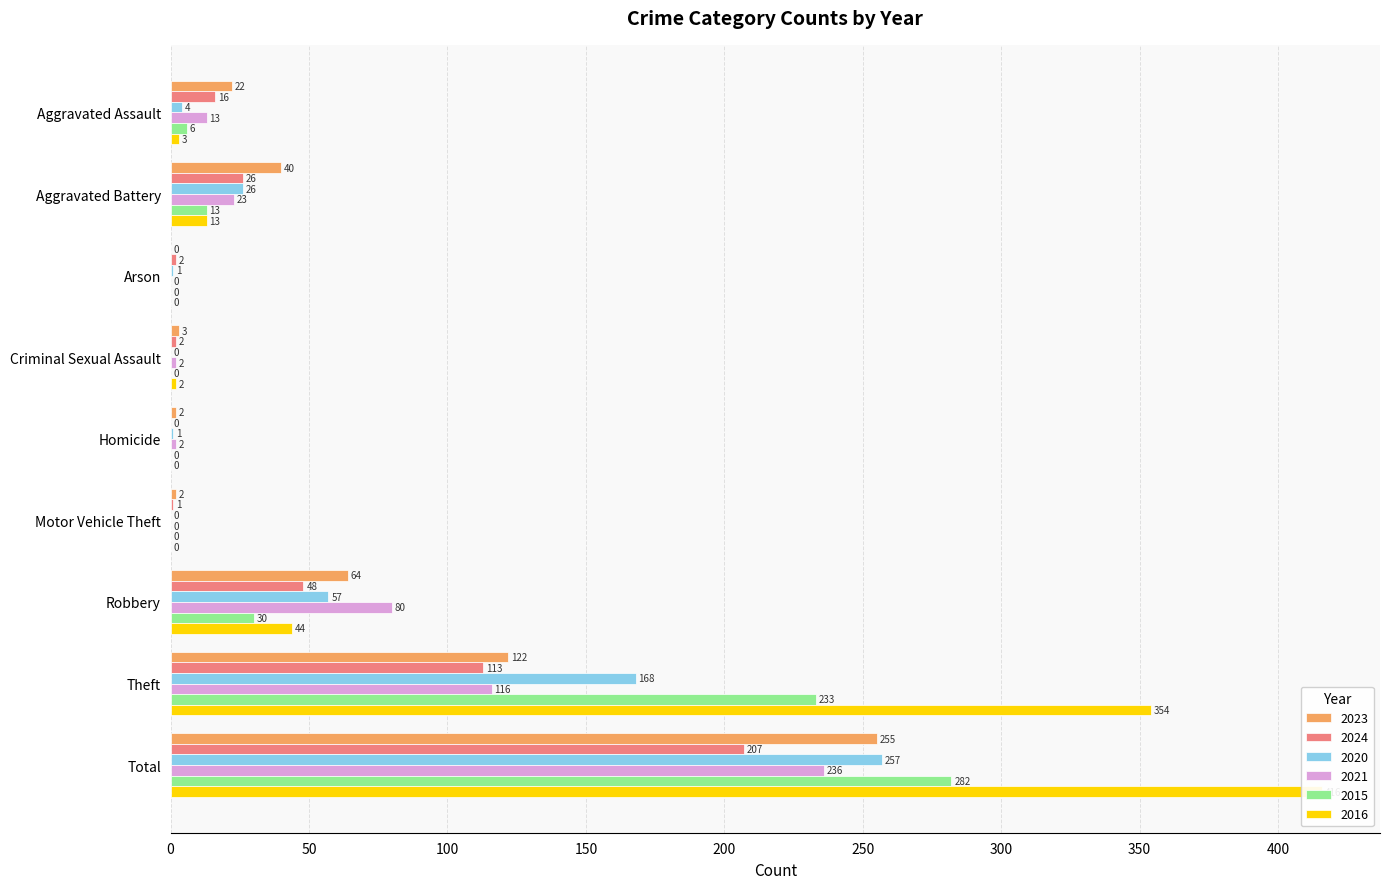

What are all the series names shown in the legend?

2023, 2024, 2020, 2021, 2015, 2016